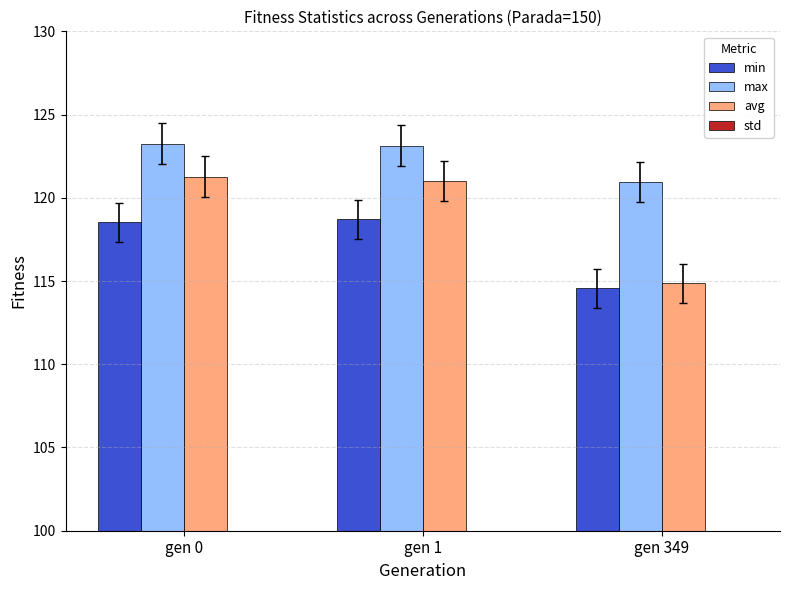

At gen 1, list the series in order from smallest to largest.

std, min, avg, max